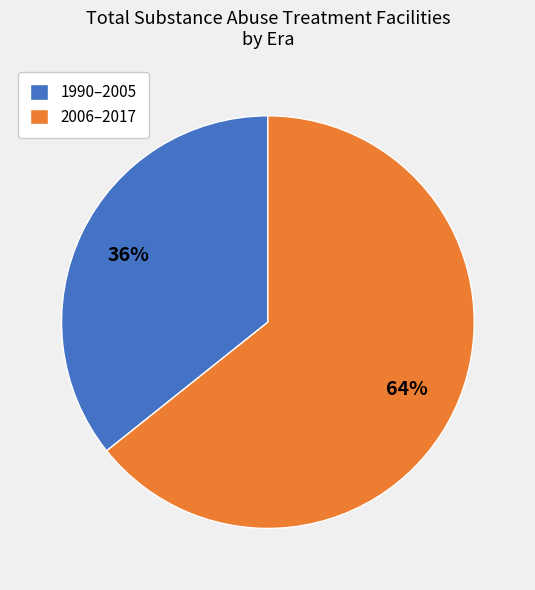

Is there a majority slice in this chart?

Yes